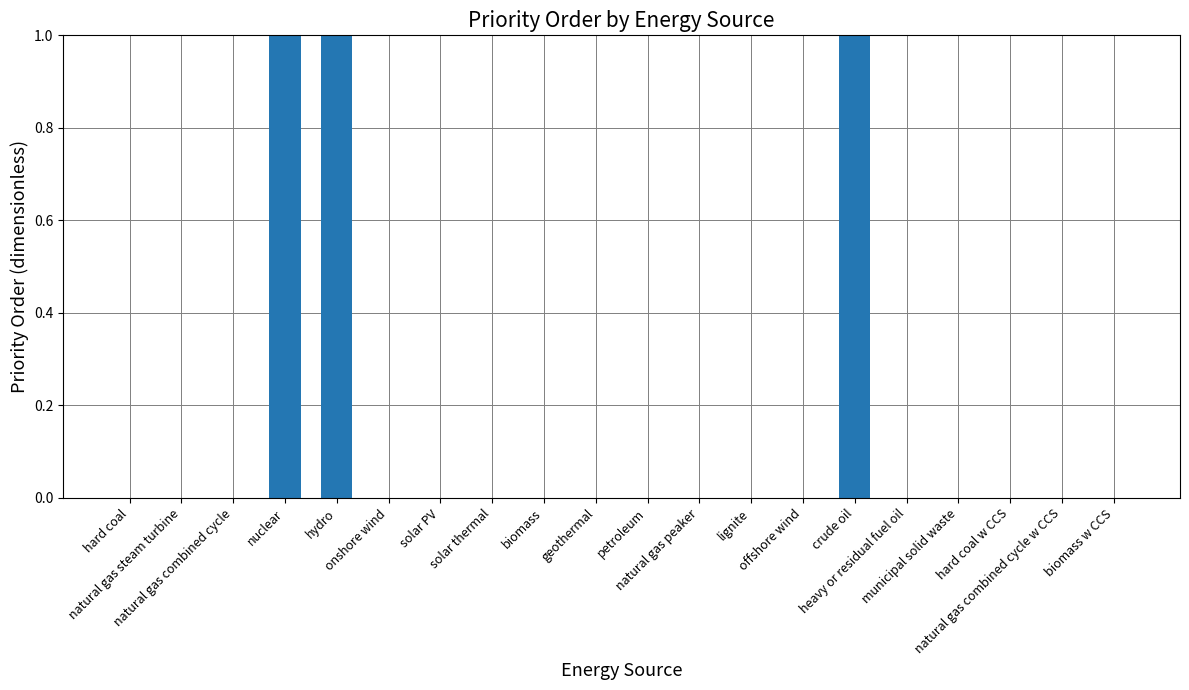

What is the maximum value shown in the chart?

1